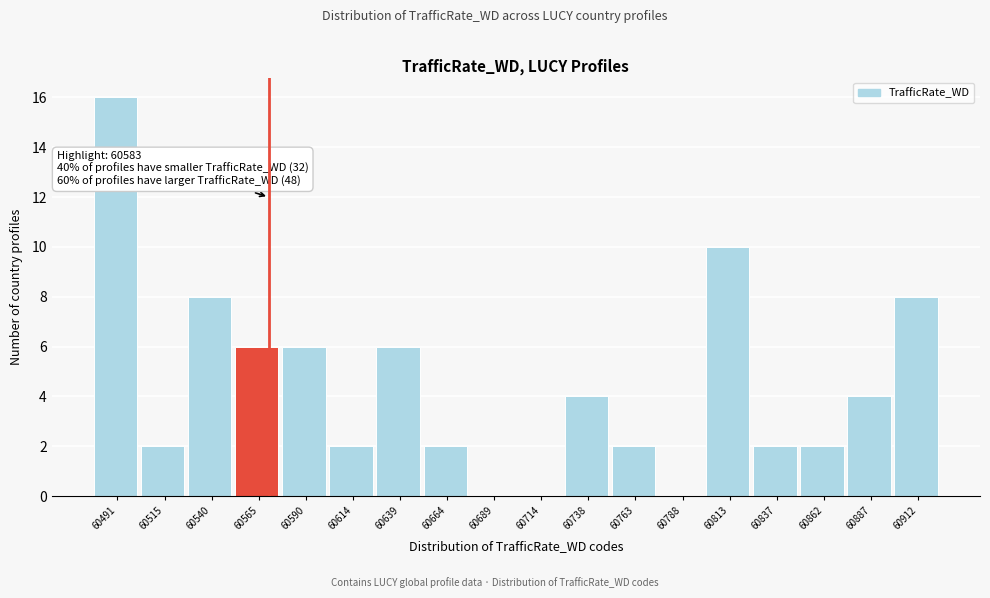

Reading right to left, transcribe all the data shown in this chart.

60912=8	60887=4	60862=2	60837=2	60813=10	60788=0	60763=2	60738=4	60714=0	60689=0	60664=2	60639=6	60614=2	60590=6	60565=6	60540=8	60515=2	60491=16